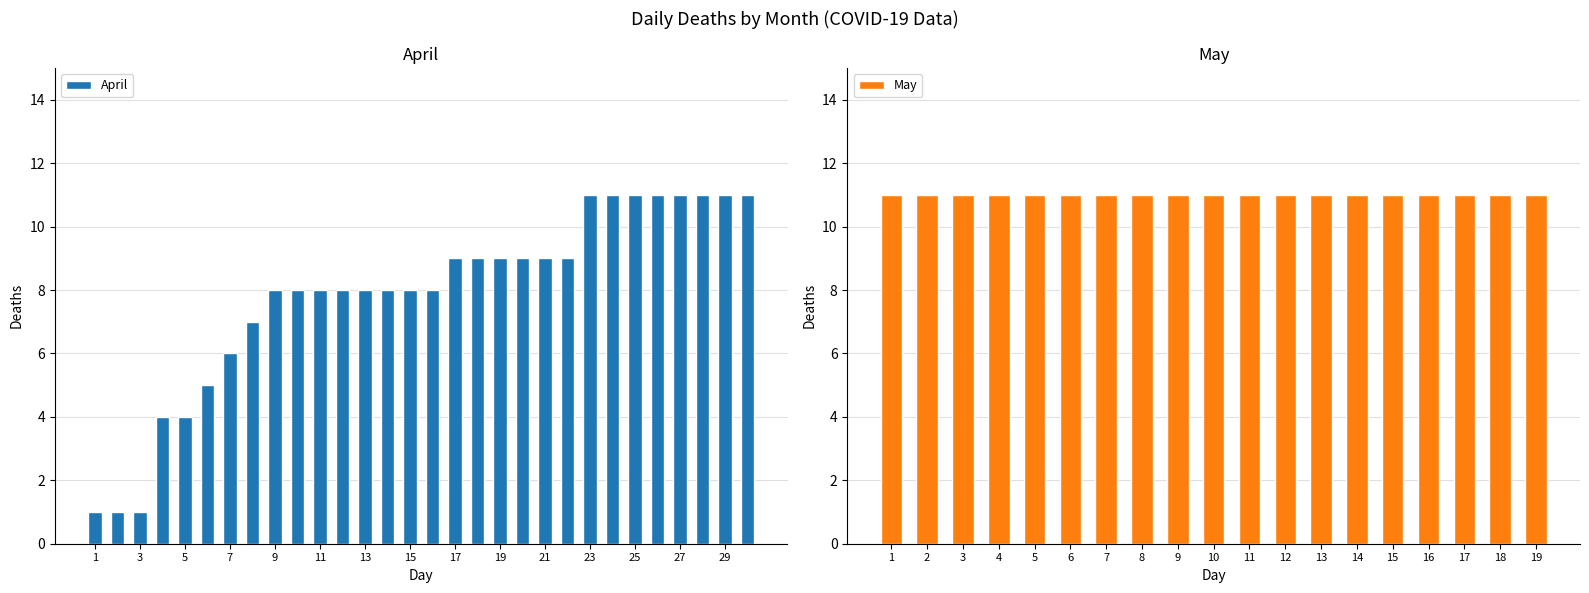

What is the difference between the maximum and minimum values in the April series?

10